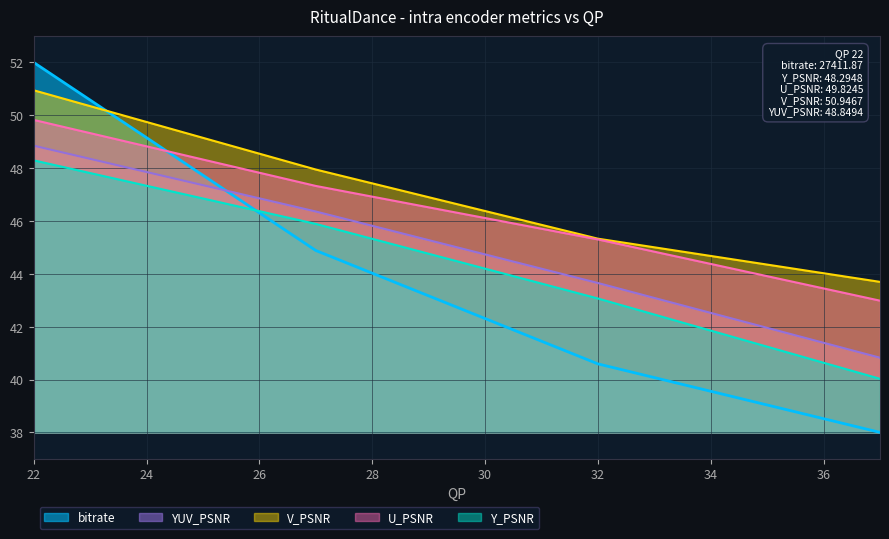

What is the minimum value shown in the chart?

38.0